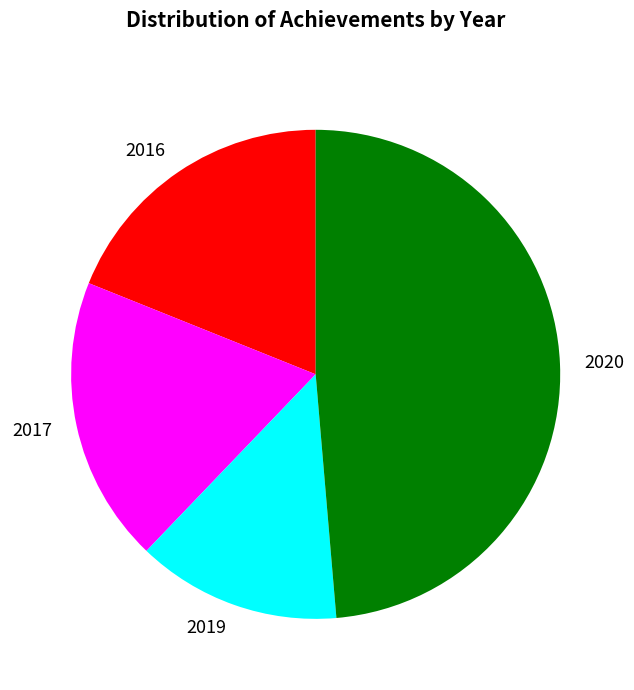

Is 2017 the majority of the pie?

No